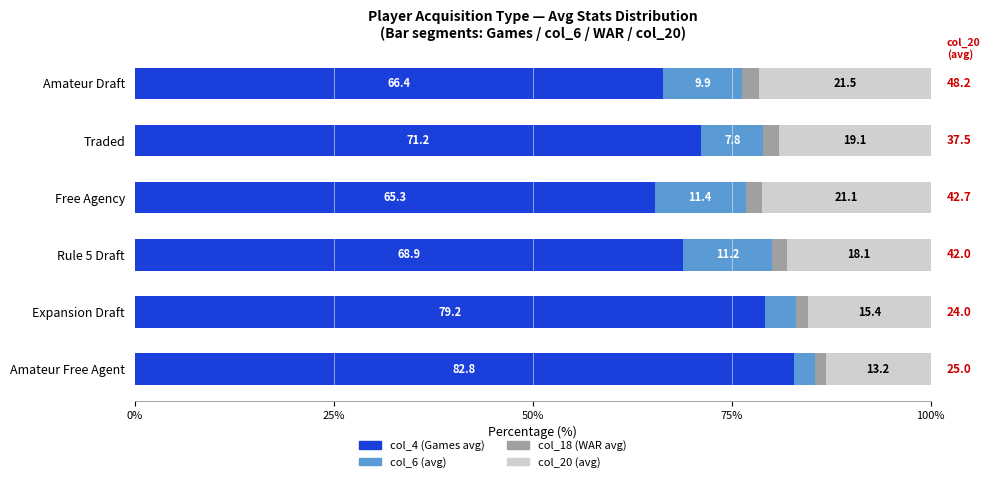

Is it true that col_4 (Games avg) equals 71.2 at Traded?

True